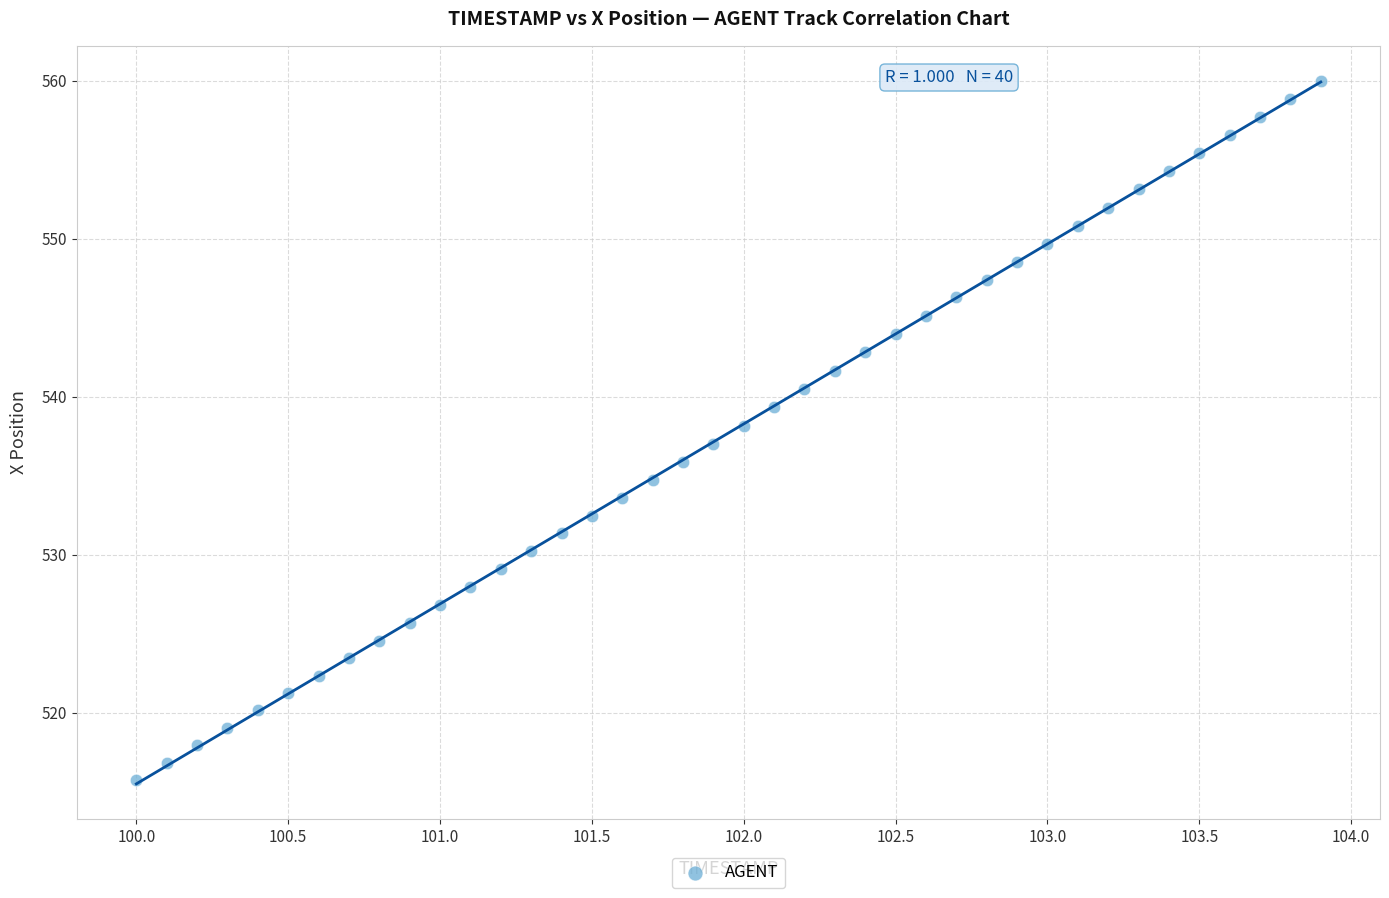

What is the range of X values (max minus min)?

3.9